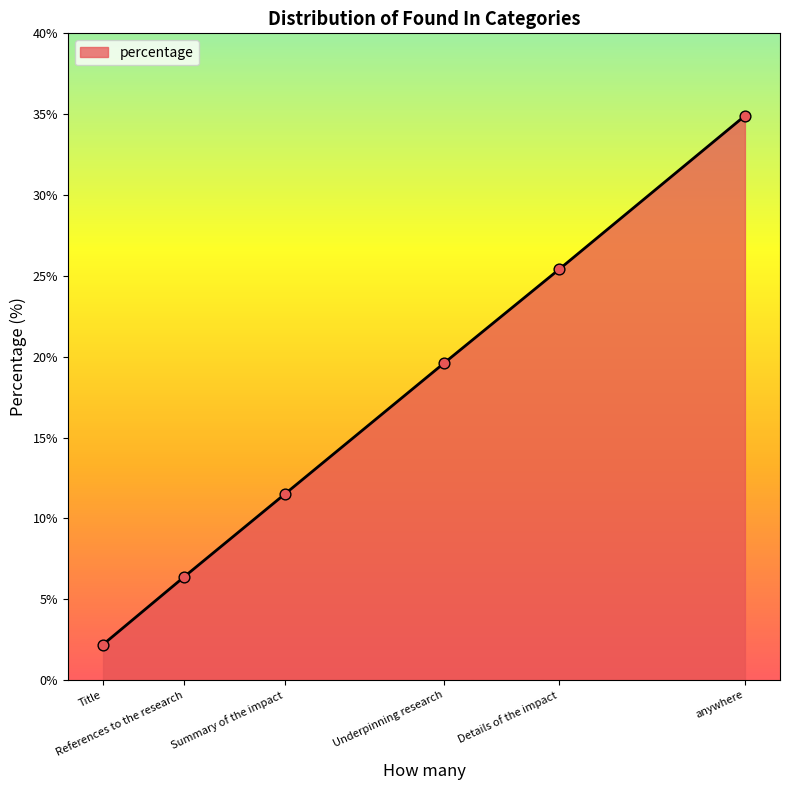

Between Summary of the impact and References to the research, which is larger?

Summary of the impact